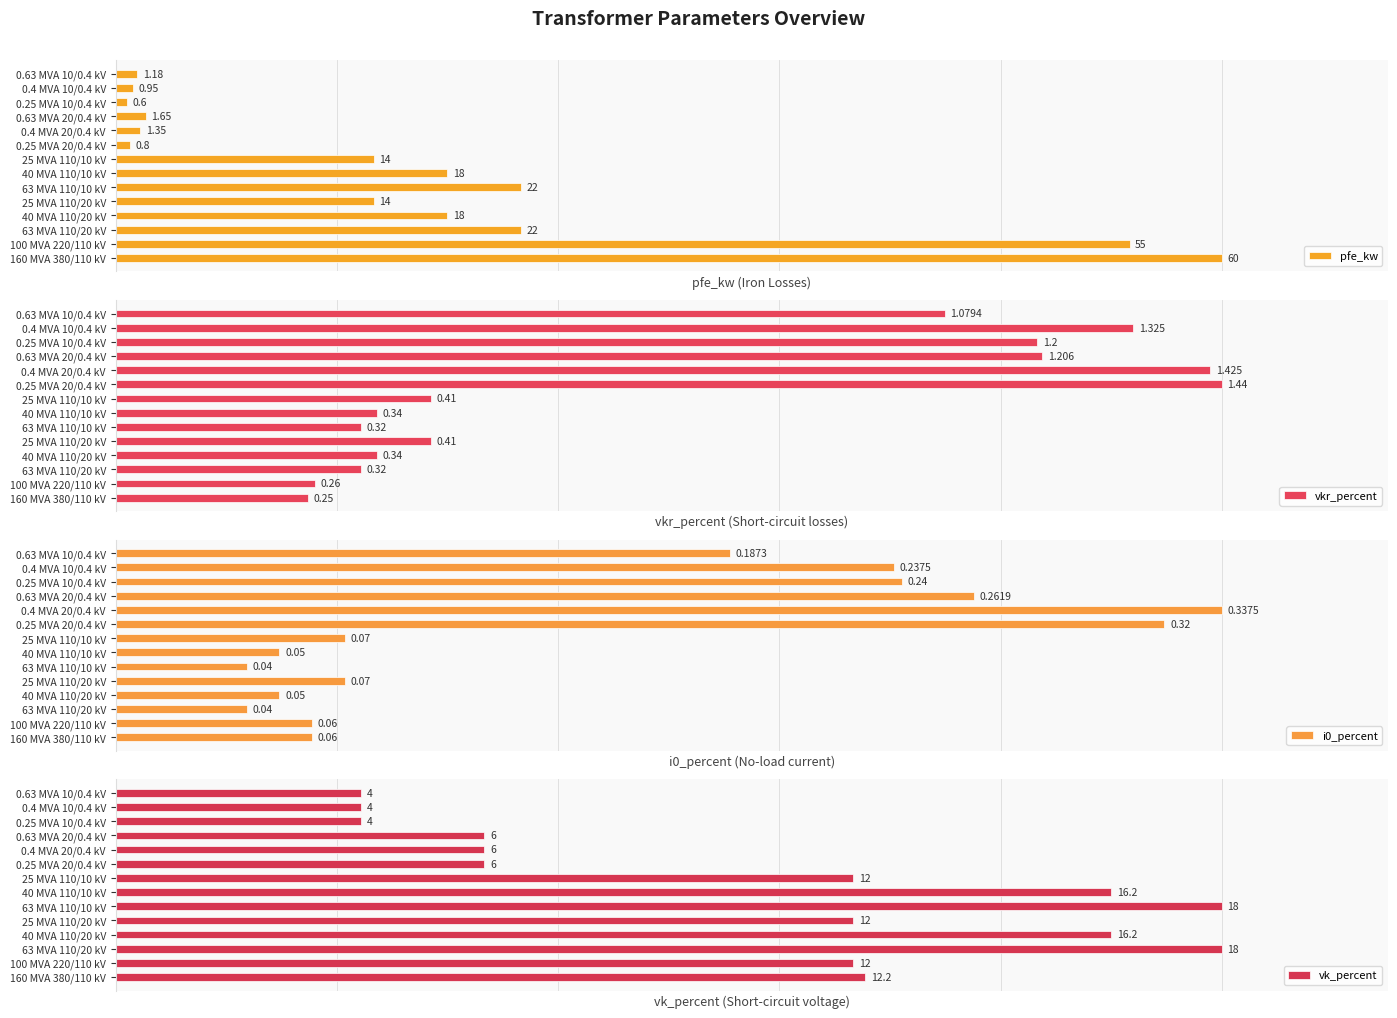

Count the number of categories in the chart.

14